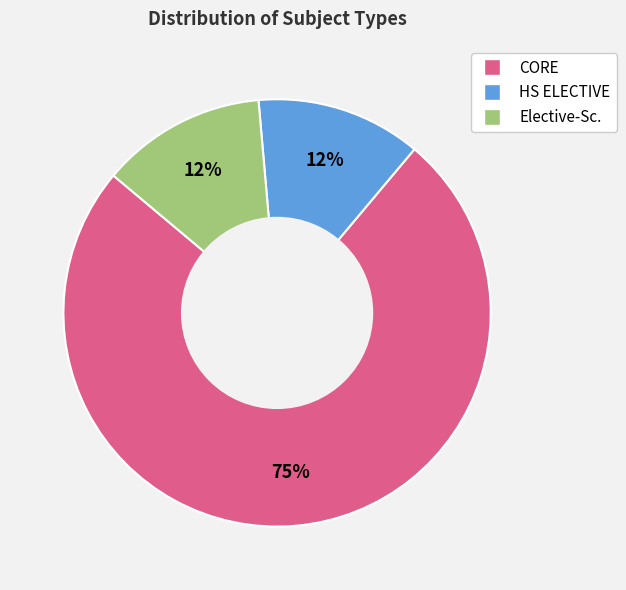

To the nearest percent, what is the average slice percentage?

33%